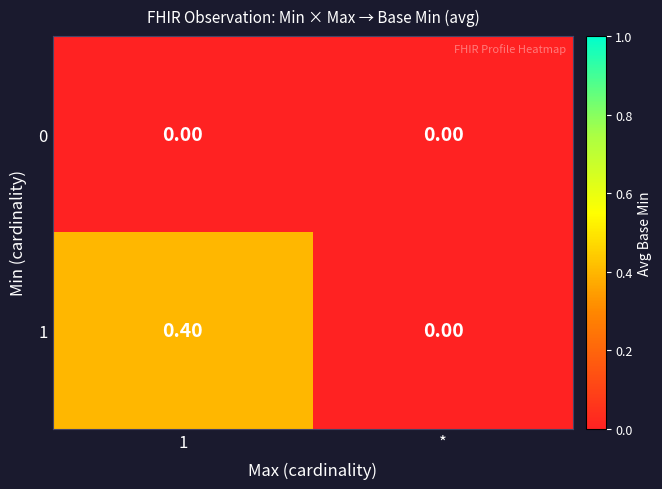

What is the difference between the highest and lowest values at 1?

0.4